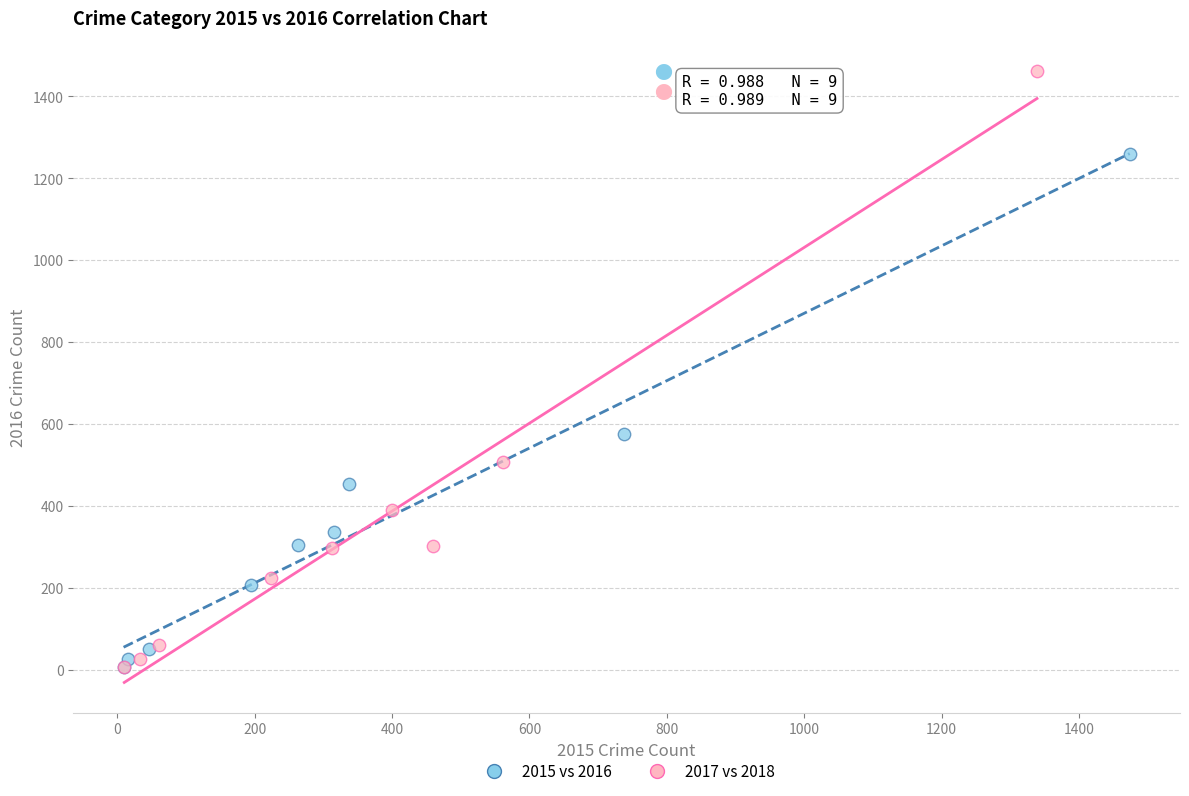

Which series contains the highest Y value?

2017 vs 2018